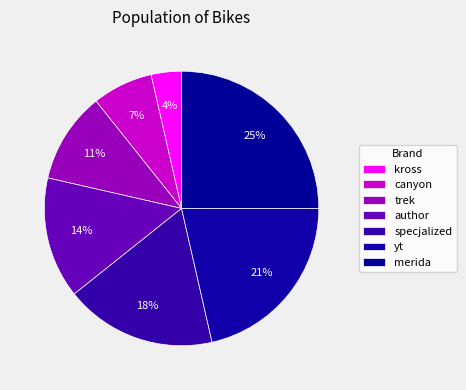

Count the number of slices in the pie.

7